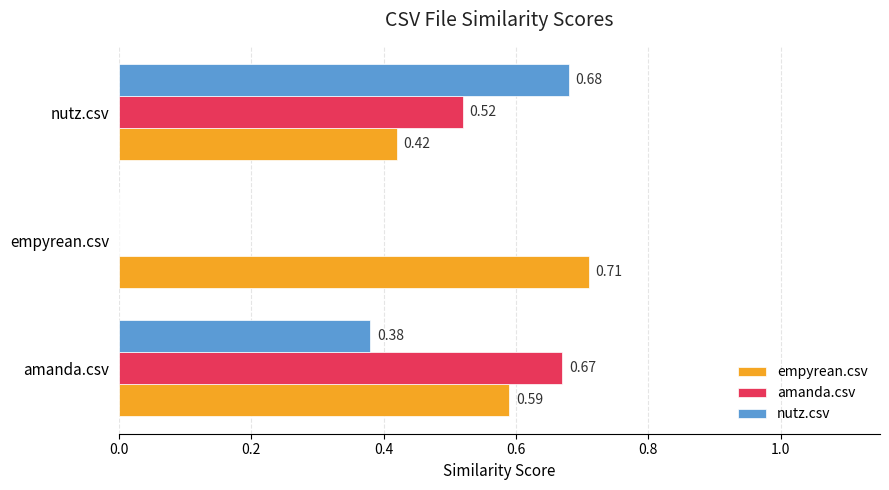

What is the sum of all amanda.csv values?

1.2